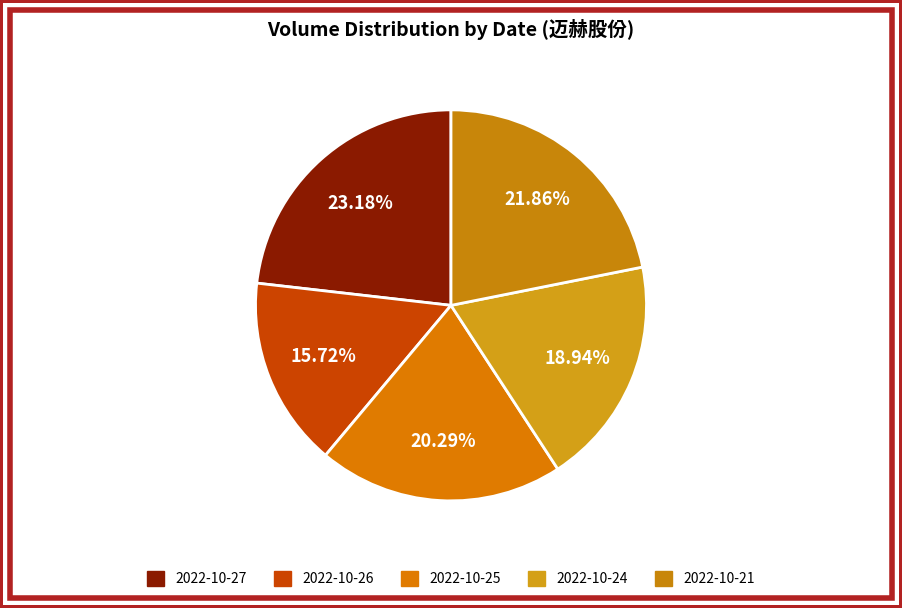

Is there a majority slice in this chart?

No